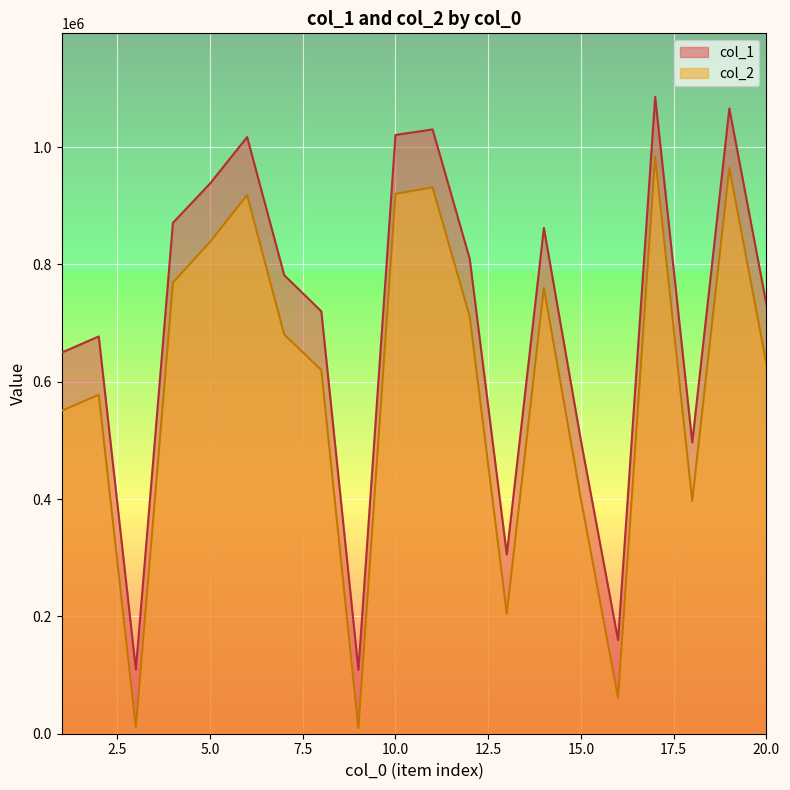

What is the lowest value of the col_1 series?

108818